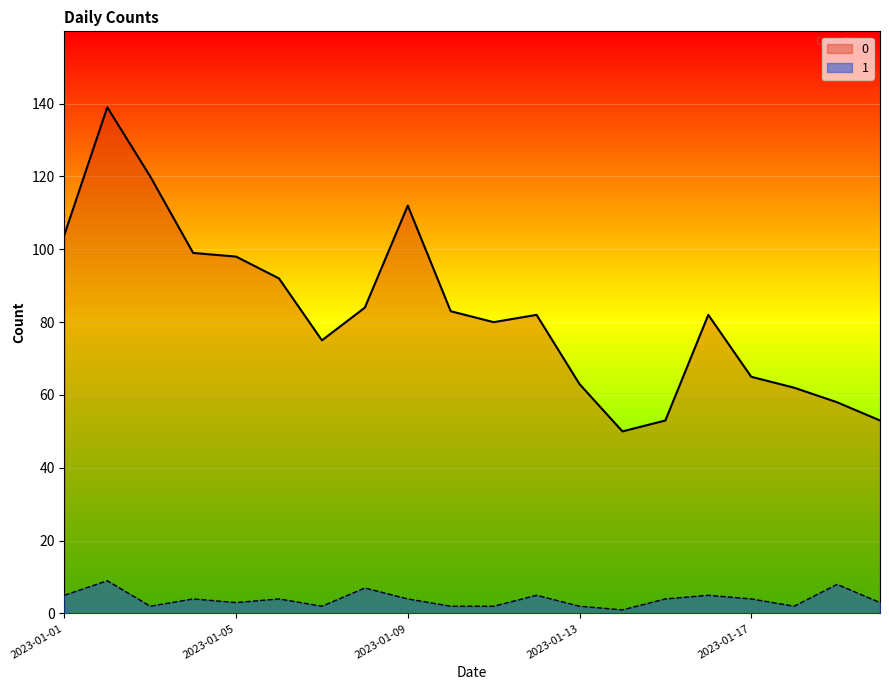

What is the value of the 1 point at the 12th from the left?

5